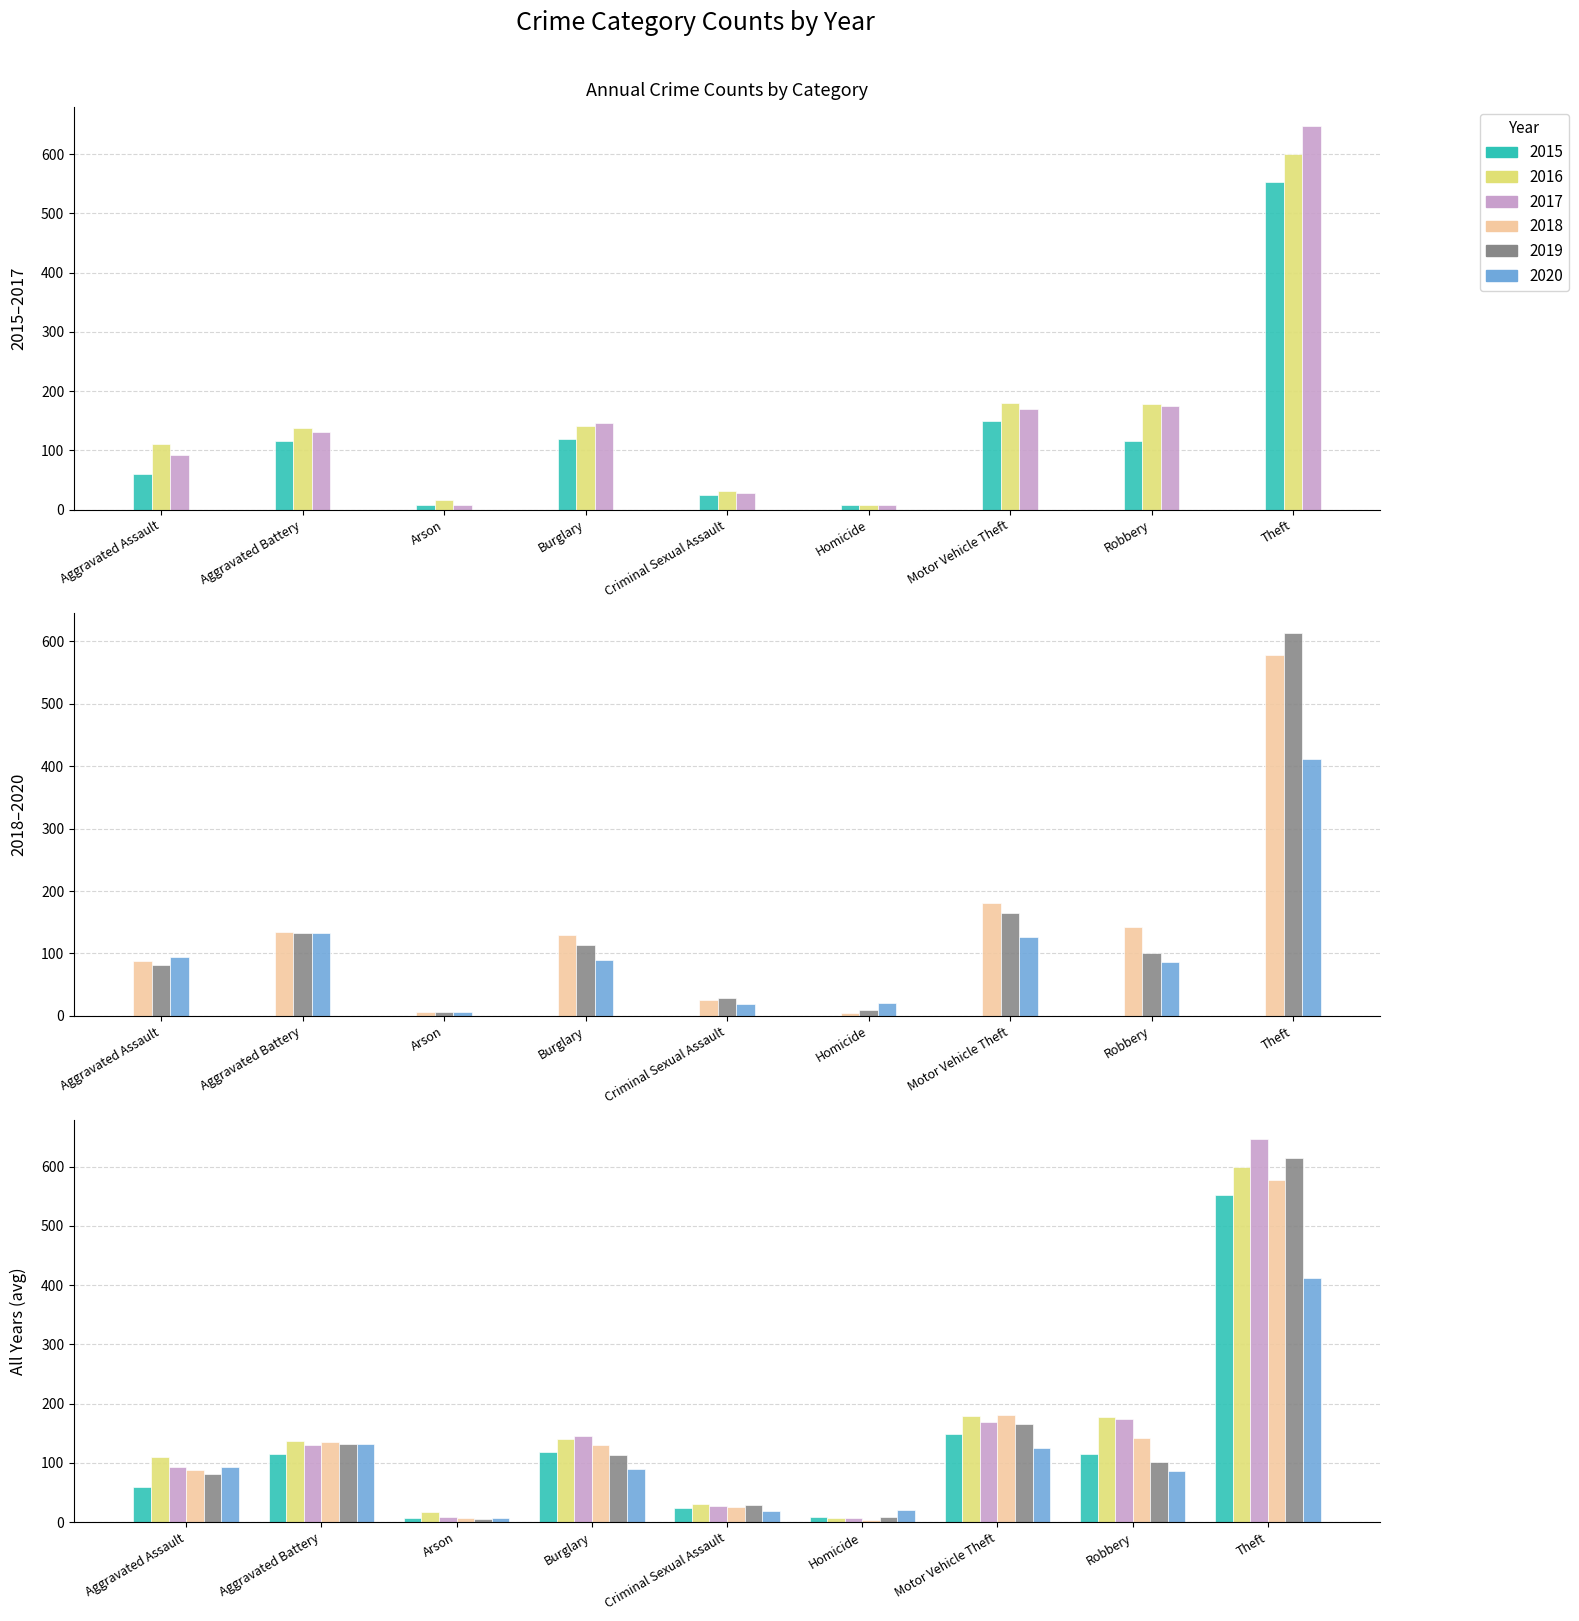

What is the difference between the second highest and second lowest values in the 2016 series?

163